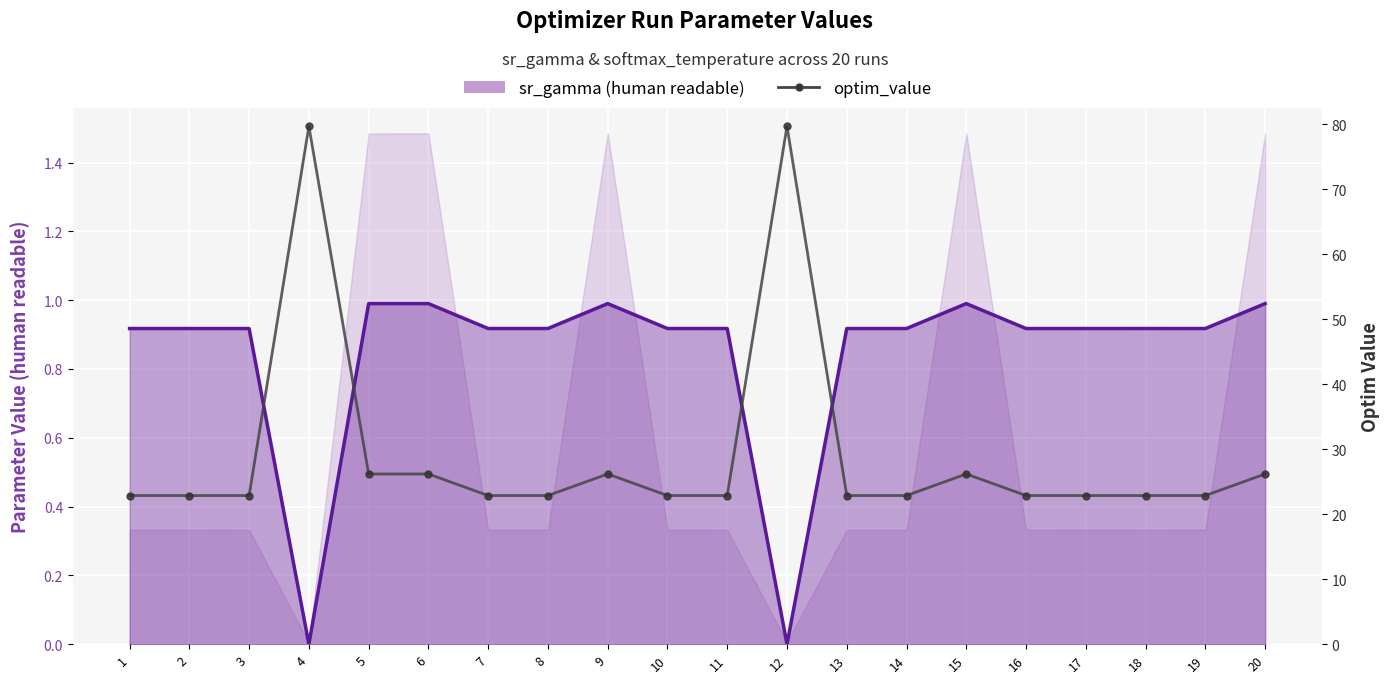

The value at 6 is 40.1. True or false?

False